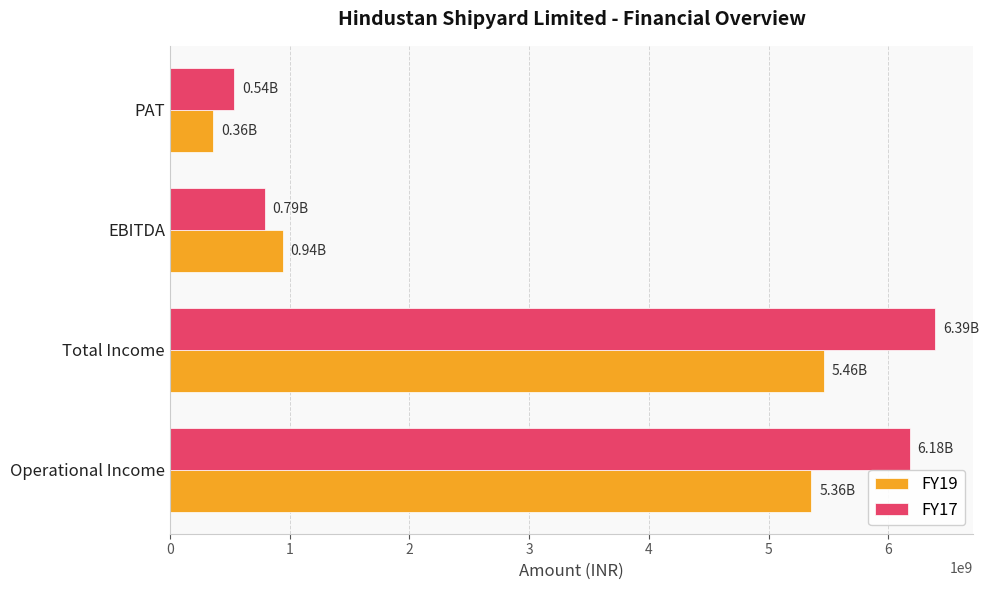

What is the average value of the FY17 series?

3475556250